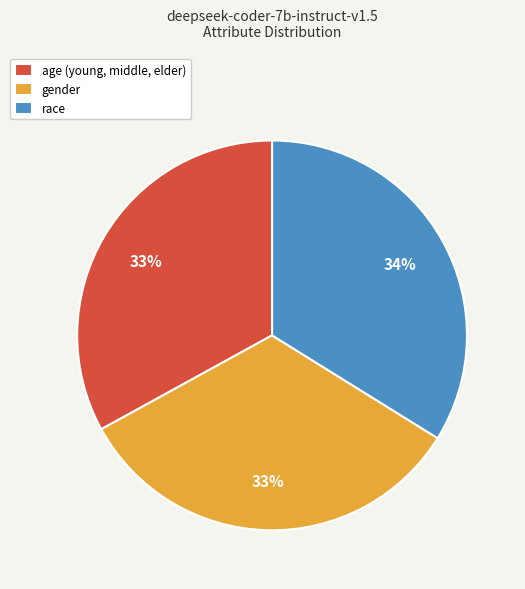

Is the sum of age (young, middle, elder) and gender greater than half?

Yes